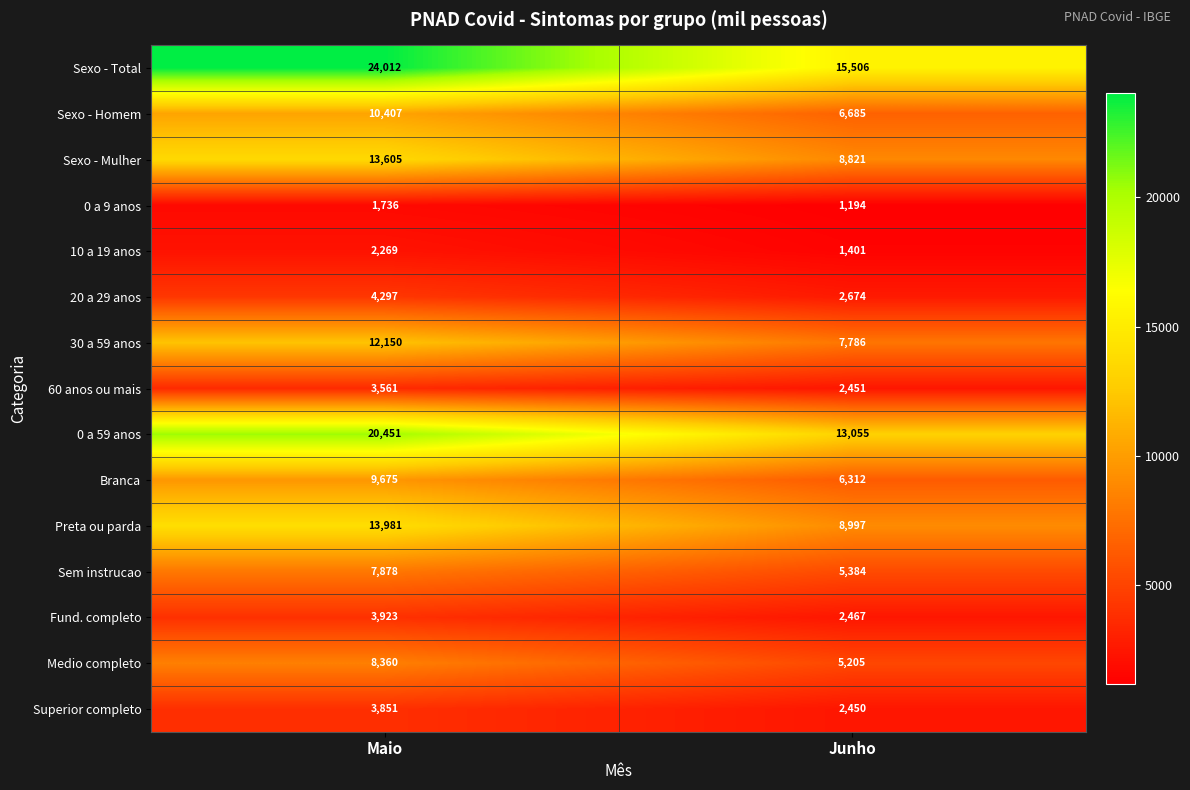

Which series changed the most between Maio and Junho?

Sexo - Total